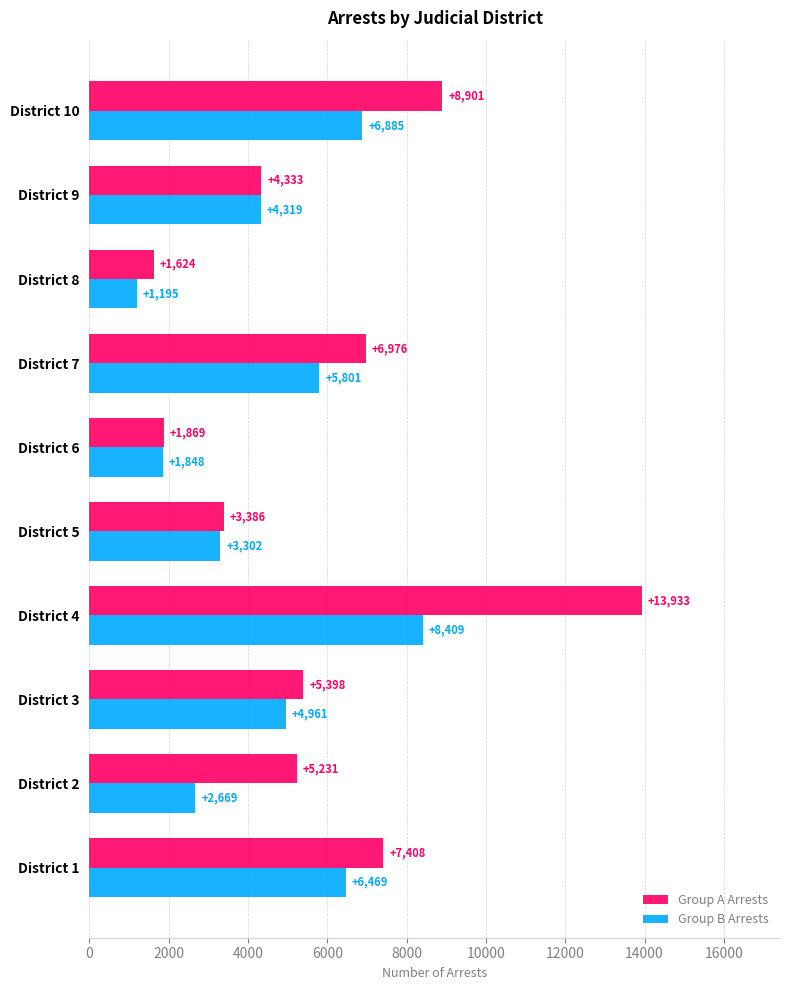

Is the value of Group B Arrests at District 2 greater than the value of Group A Arrests at District 6?

Yes